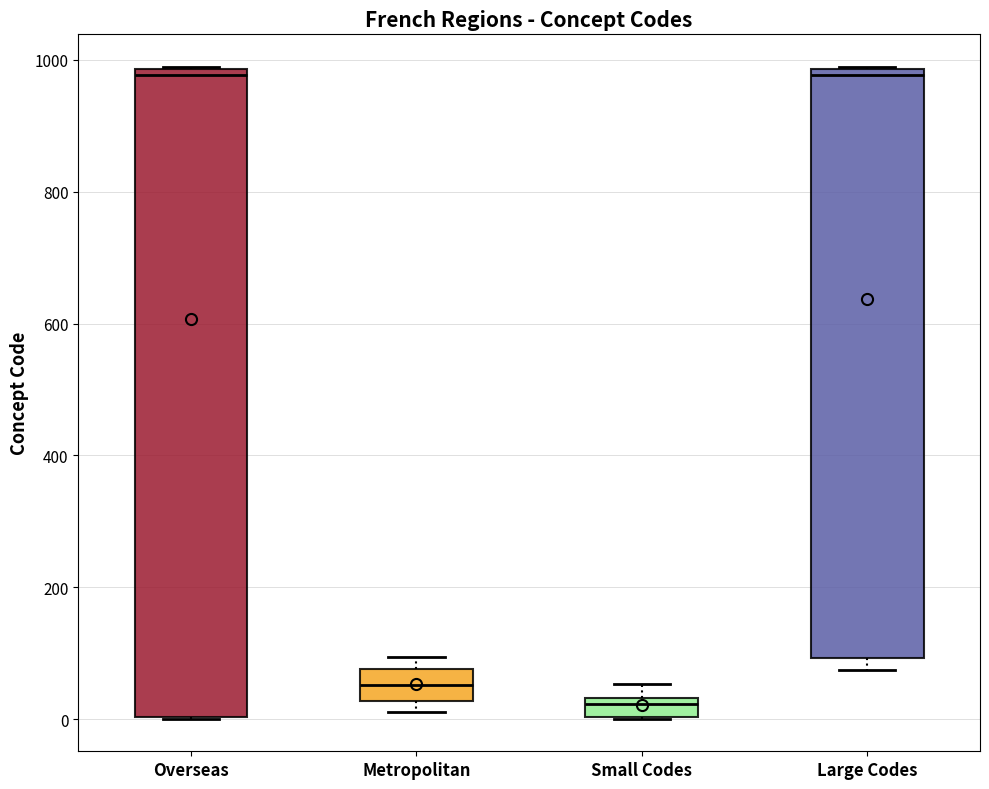

Comparing the boxes themselves (not the whiskers), which one is the tallest?

Overseas